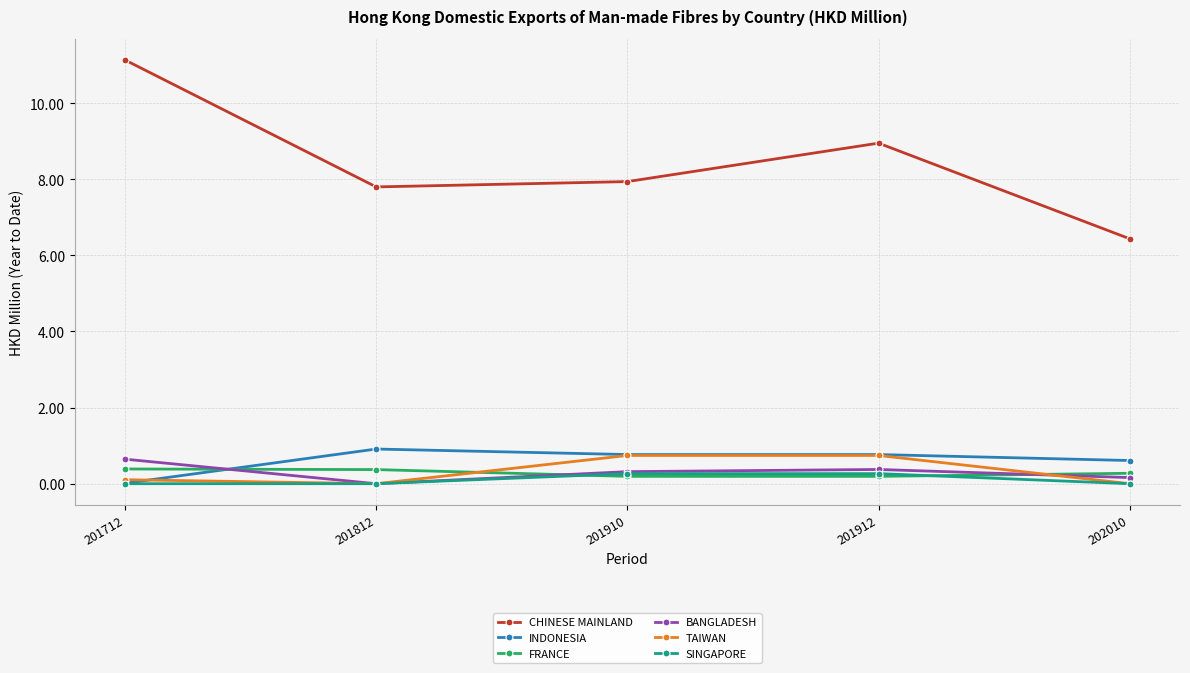

Where does the CHINESE MAINLAND series first go above 7?

201712